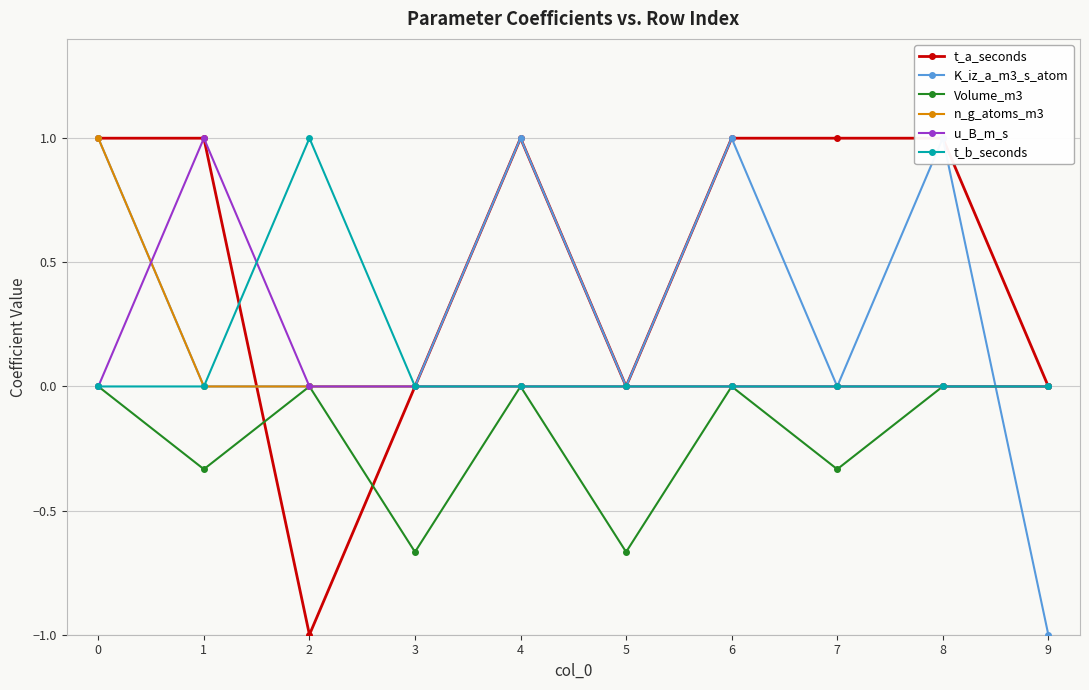

Is it true that n_g_atoms_m3 equals 1.0 at 0?

True